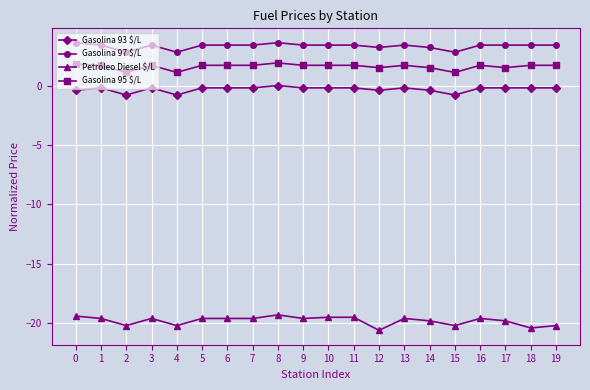

How many values in Gasolina 93 $/L are below zero?

19